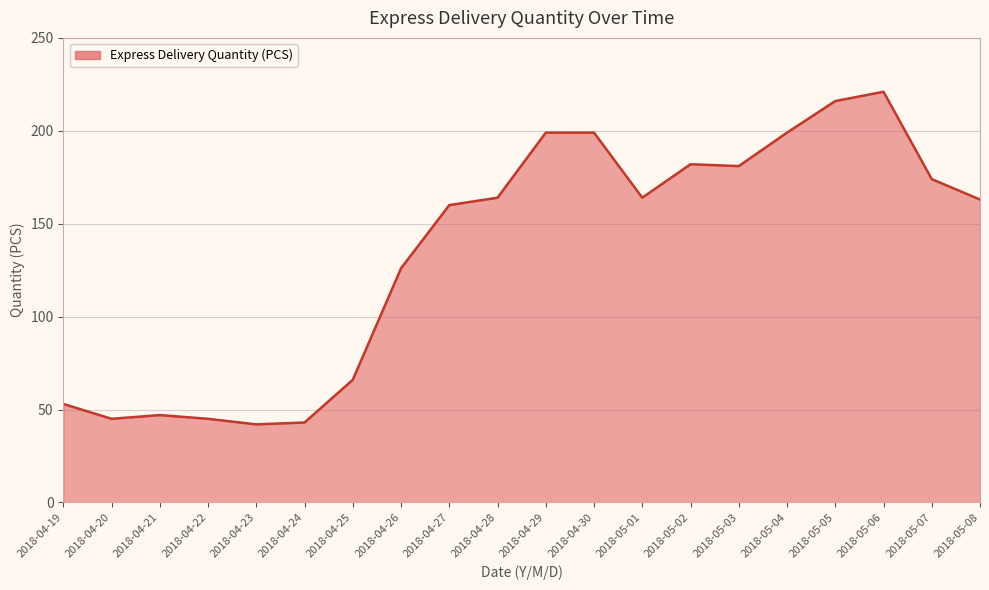

Where is the data nearest to the value 131?

2018-04-26